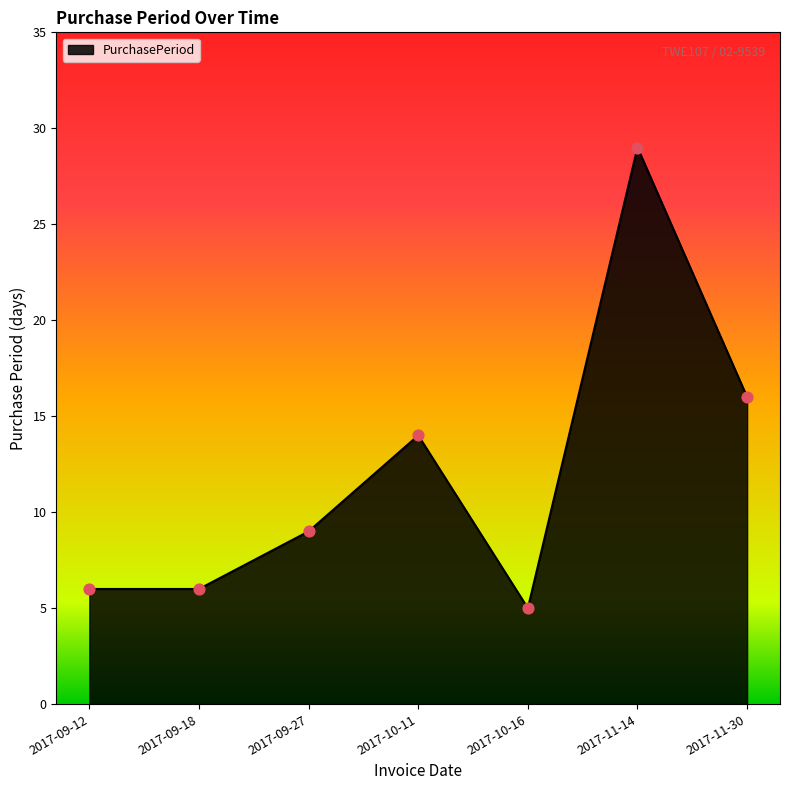

What is the change in value from 2017-10-11 to 2017-10-16?

-9